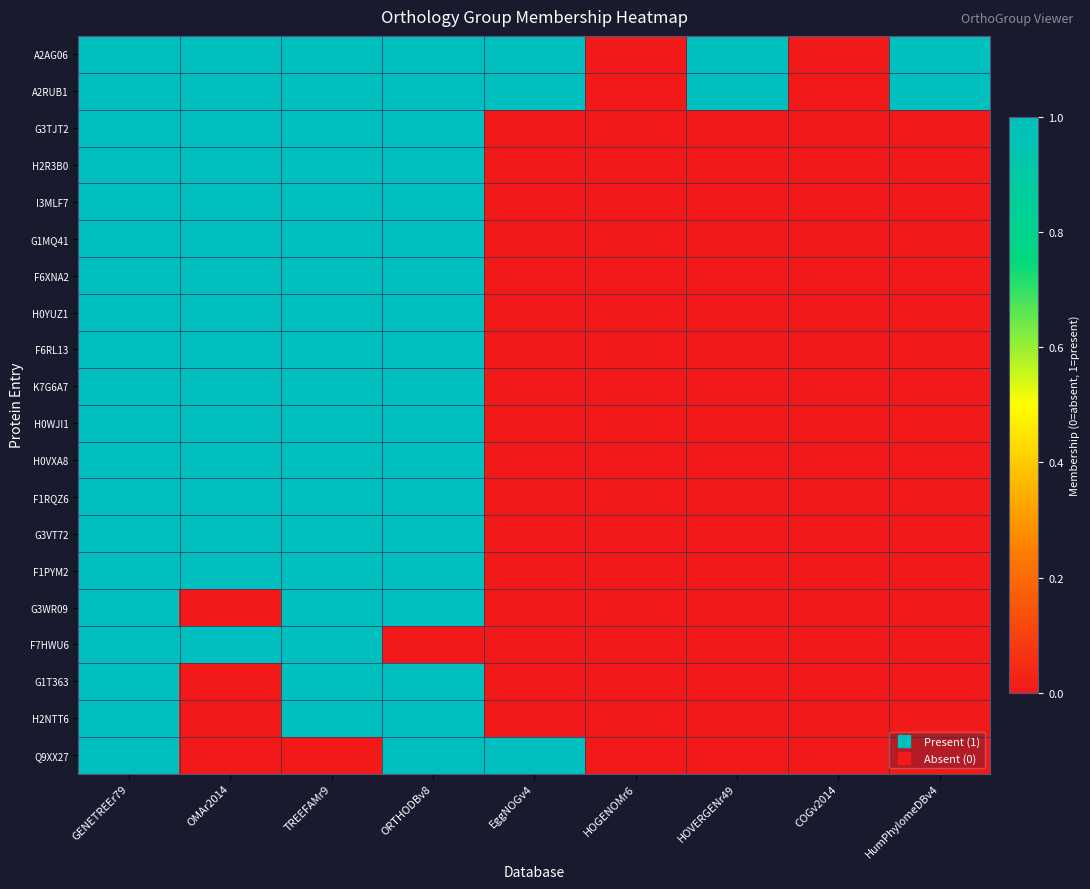

Reading left to right, what are all the values shown in this chart?

A2AG06: GENETREEr79=1	OMAr2014=1	TREEFAMr9=1	ORTHODBv8=1	EggNOGv4=1	HOGENOMr6=0	HOVERGENr49=1	COGv2014=0	HumPhylomeDBv4=1
A2RUB1: GENETREEr79=1	OMAr2014=1	TREEFAMr9=1	ORTHODBv8=1	EggNOGv4=1	HOGENOMr6=0	HOVERGENr49=1	COGv2014=0	HumPhylomeDBv4=1
G3TJT2: GENETREEr79=1	OMAr2014=1	TREEFAMr9=1	ORTHODBv8=1	EggNOGv4=0	HOGENOMr6=0	HOVERGENr49=0	COGv2014=0	HumPhylomeDBv4=0
H2R3B0: GENETREEr79=1	OMAr2014=1	TREEFAMr9=1	ORTHODBv8=1	EggNOGv4=0	HOGENOMr6=0	HOVERGENr49=0	COGv2014=0	HumPhylomeDBv4=0
I3MLF7: GENETREEr79=1	OMAr2014=1	TREEFAMr9=1	ORTHODBv8=1	EggNOGv4=0	HOGENOMr6=0	HOVERGENr49=0	COGv2014=0	HumPhylomeDBv4=0
G1MQ41: GENETREEr79=1	OMAr2014=1	TREEFAMr9=1	ORTHODBv8=1	EggNOGv4=0	HOGENOMr6=0	HOVERGENr49=0	COGv2014=0	HumPhylomeDBv4=0
F6XNA2: GENETREEr79=1	OMAr2014=1	TREEFAMr9=1	ORTHODBv8=1	EggNOGv4=0	HOGENOMr6=0	HOVERGENr49=0	COGv2014=0	HumPhylomeDBv4=0
H0YUZ1: GENETREEr79=1	OMAr2014=1	TREEFAMr9=1	ORTHODBv8=1	EggNOGv4=0	HOGENOMr6=0	HOVERGENr49=0	COGv2014=0	HumPhylomeDBv4=0
F6RL13: GENETREEr79=1	OMAr2014=1	TREEFAMr9=1	ORTHODBv8=1	EggNOGv4=0	HOGENOMr6=0	HOVERGENr49=0	COGv2014=0	HumPhylomeDBv4=0
K7G6A7: GENETREEr79=1	OMAr2014=1	TREEFAMr9=1	ORTHODBv8=1	EggNOGv4=0	HOGENOMr6=0	HOVERGENr49=0	COGv2014=0	HumPhylomeDBv4=0
H0WJI1: GENETREEr79=1	OMAr2014=1	TREEFAMr9=1	ORTHODBv8=1	EggNOGv4=0	HOGENOMr6=0	HOVERGENr49=0	COGv2014=0	HumPhylomeDBv4=0
H0VXA8: GENETREEr79=1	OMAr2014=1	TREEFAMr9=1	ORTHODBv8=1	EggNOGv4=0	HOGENOMr6=0	HOVERGENr49=0	COGv2014=0	HumPhylomeDBv4=0
F1RQZ6: GENETREEr79=1	OMAr2014=1	TREEFAMr9=1	ORTHODBv8=1	EggNOGv4=0	HOGENOMr6=0	HOVERGENr49=0	COGv2014=0	HumPhylomeDBv4=0
G3VT72: GENETREEr79=1	OMAr2014=1	TREEFAMr9=1	ORTHODBv8=1	EggNOGv4=0	HOGENOMr6=0	HOVERGENr49=0	COGv2014=0	HumPhylomeDBv4=0
F1PYM2: GENETREEr79=1	OMAr2014=1	TREEFAMr9=1	ORTHODBv8=1	EggNOGv4=0	HOGENOMr6=0	HOVERGENr49=0	COGv2014=0	HumPhylomeDBv4=0
G3WR09: GENETREEr79=1	OMAr2014=0	TREEFAMr9=1	ORTHODBv8=1	EggNOGv4=0	HOGENOMr6=0	HOVERGENr49=0	COGv2014=0	HumPhylomeDBv4=0
F7HWU6: GENETREEr79=1	OMAr2014=1	TREEFAMr9=1	ORTHODBv8=0	EggNOGv4=0	HOGENOMr6=0	HOVERGENr49=0	COGv2014=0	HumPhylomeDBv4=0
G1T363: GENETREEr79=1	OMAr2014=0	TREEFAMr9=1	ORTHODBv8=1	EggNOGv4=0	HOGENOMr6=0	HOVERGENr49=0	COGv2014=0	HumPhylomeDBv4=0
H2NTT6: GENETREEr79=1	OMAr2014=0	TREEFAMr9=1	ORTHODBv8=1	EggNOGv4=0	HOGENOMr6=0	HOVERGENr49=0	COGv2014=0	HumPhylomeDBv4=0
Q9XX27: GENETREEr79=1	OMAr2014=0	TREEFAMr9=0	ORTHODBv8=1	EggNOGv4=1	HOGENOMr6=0	HOVERGENr49=0	COGv2014=0	HumPhylomeDBv4=0